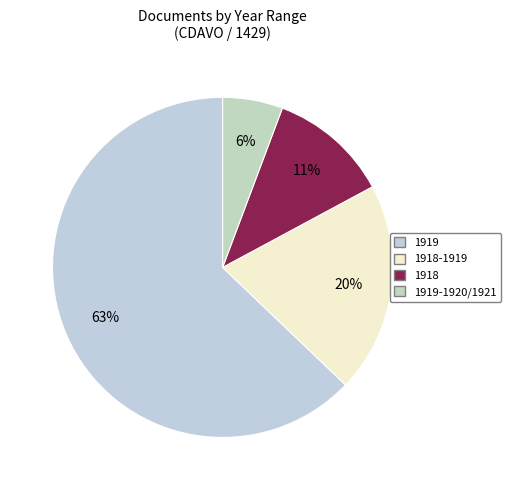

To the nearest percent, what is the average slice percentage?

25%